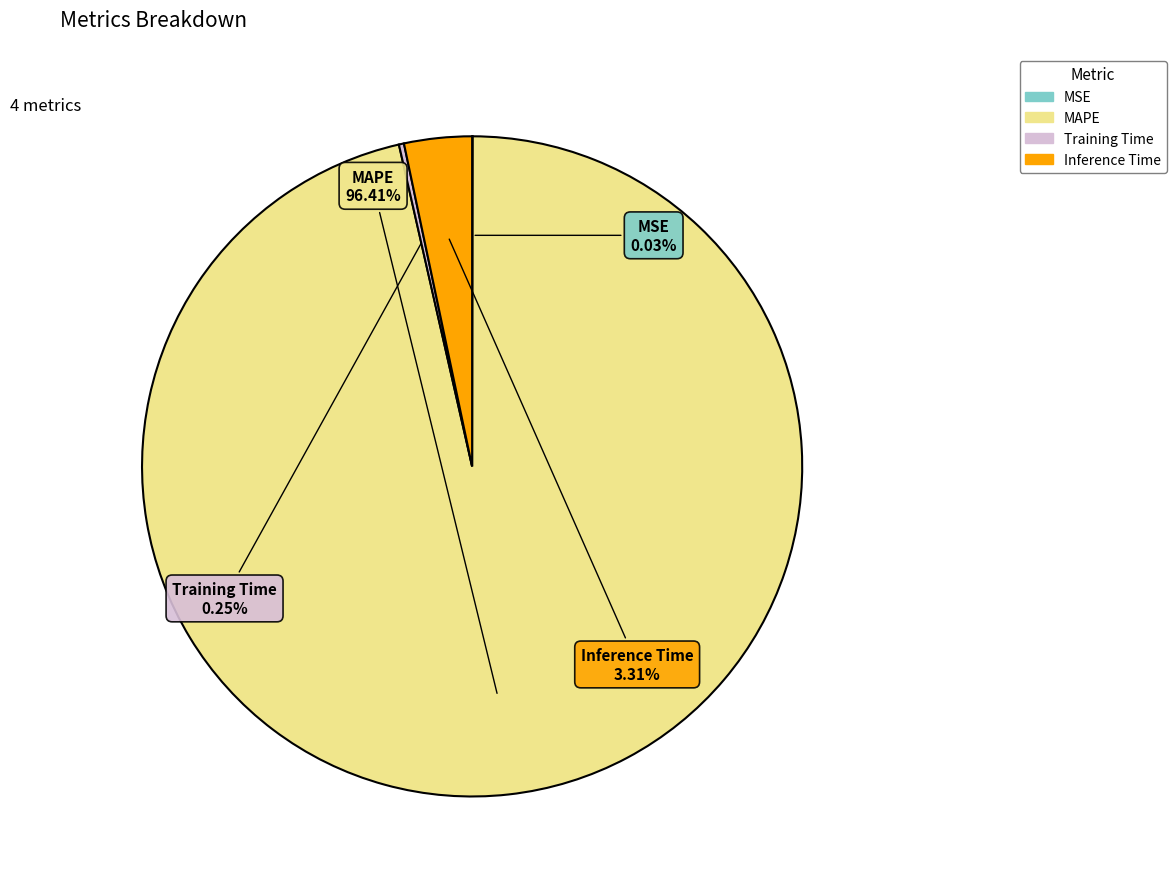

Is there a majority slice in this chart?

Yes